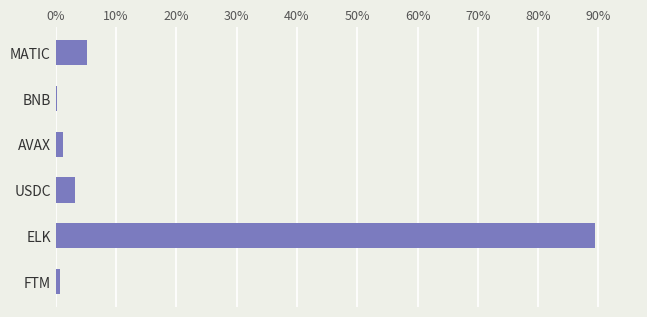

Where is the data nearest to the value 44?

MATIC